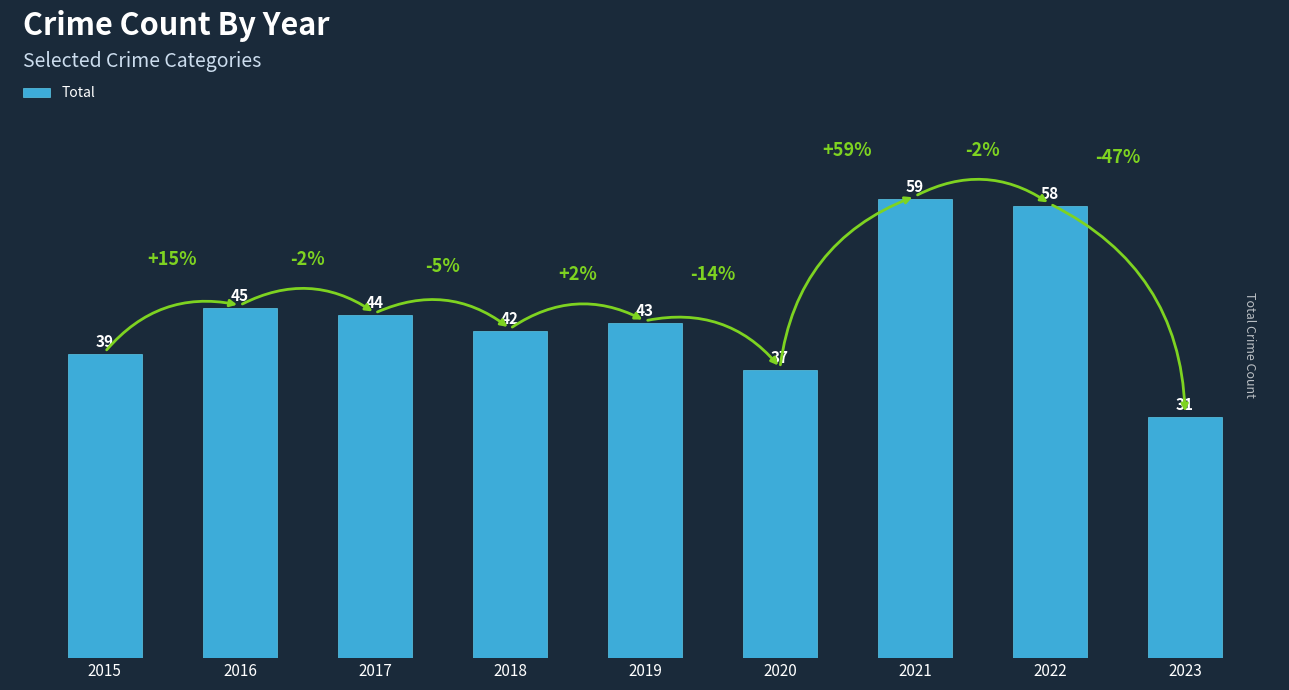

Reading right to left, extract all data points from this chart.

2023=31	2022=58	2021=59	2020=37	2019=43	2018=42	2017=44	2016=45	2015=39